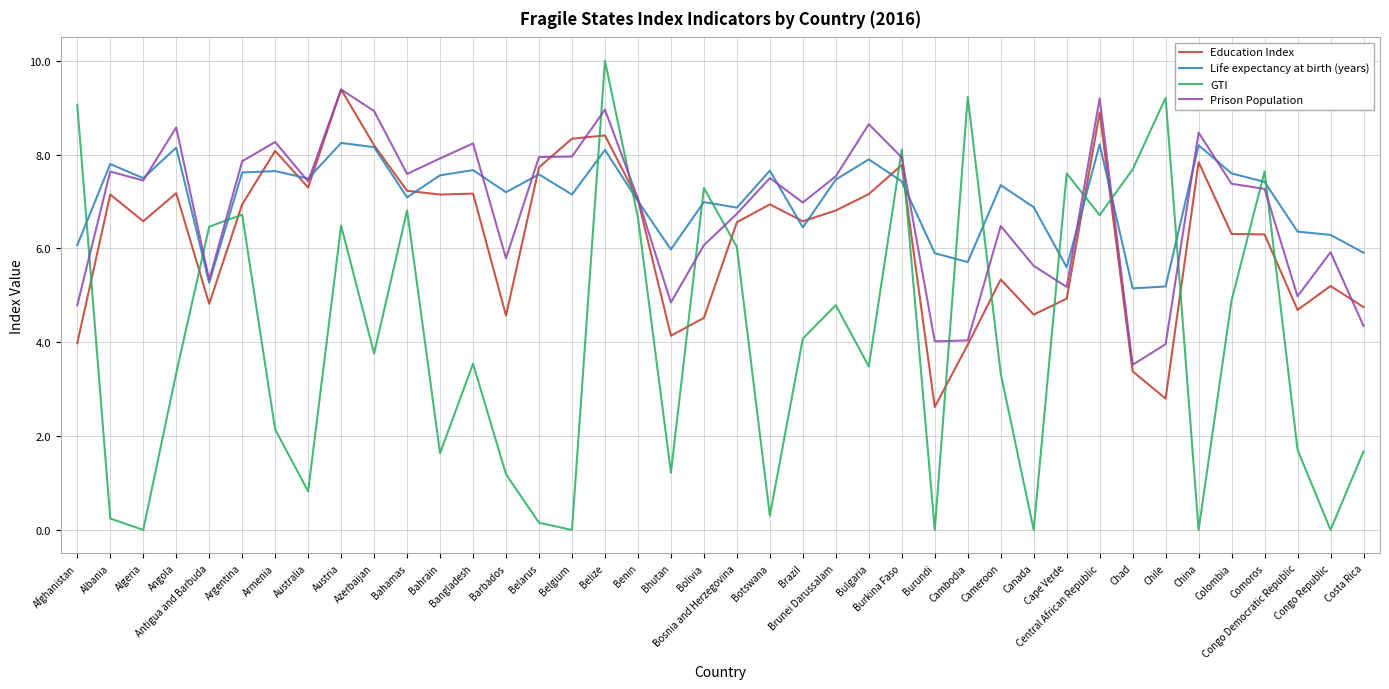

In Prison Population, how many points are higher than both neighbors (excluding endpoints)?

12